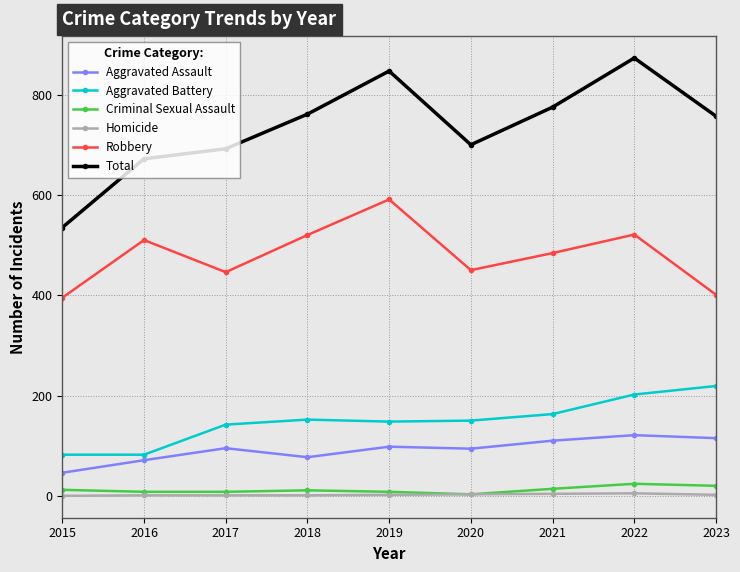

At how many categories does at least one series exceed 514?

9